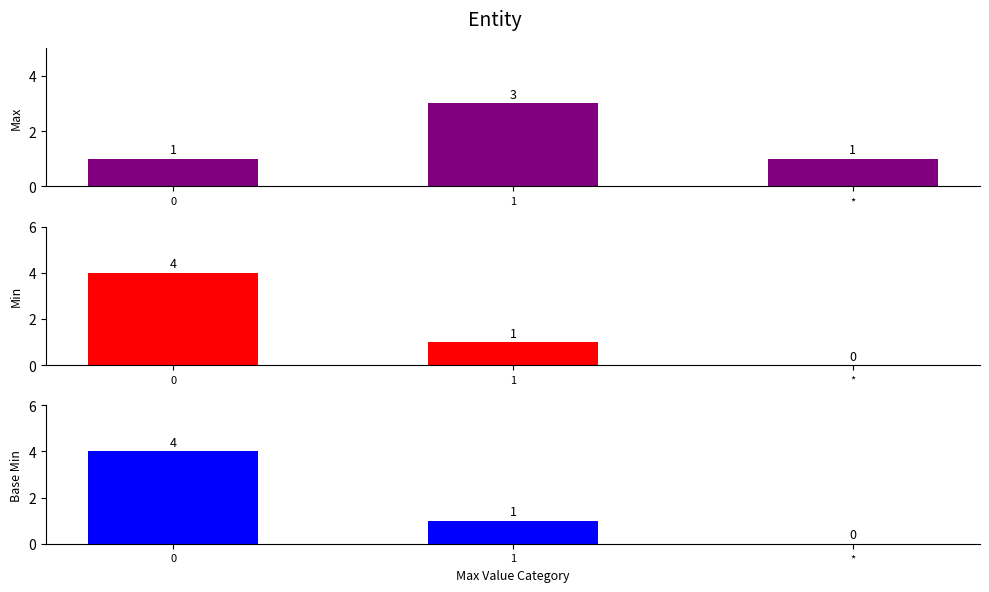

At *, list the series in order from smallest to largest.

Min, Base Min, Max